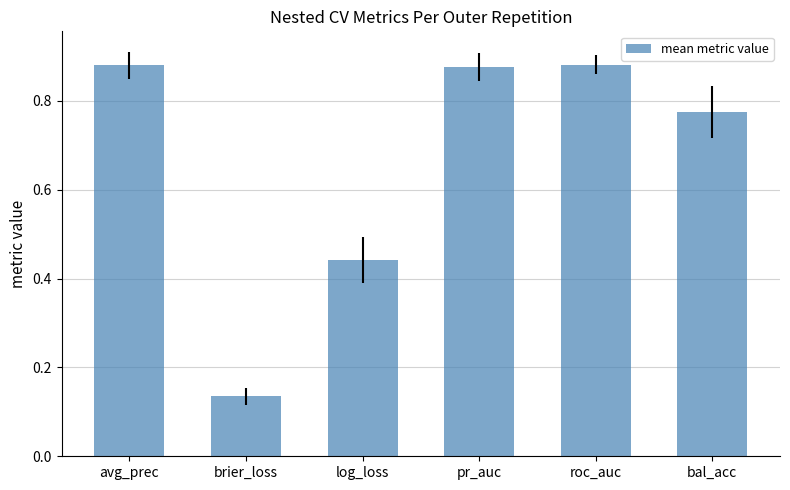

Which label corresponds to the smallest value in the chart?

brier_loss